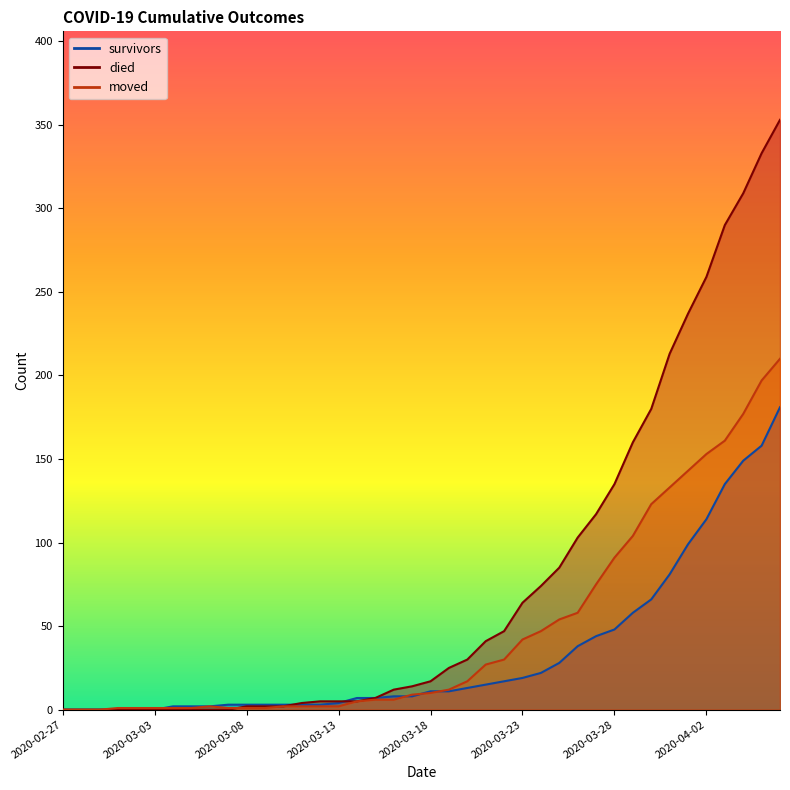

The died series shows 30 at 2020-03-20. True or false?

True